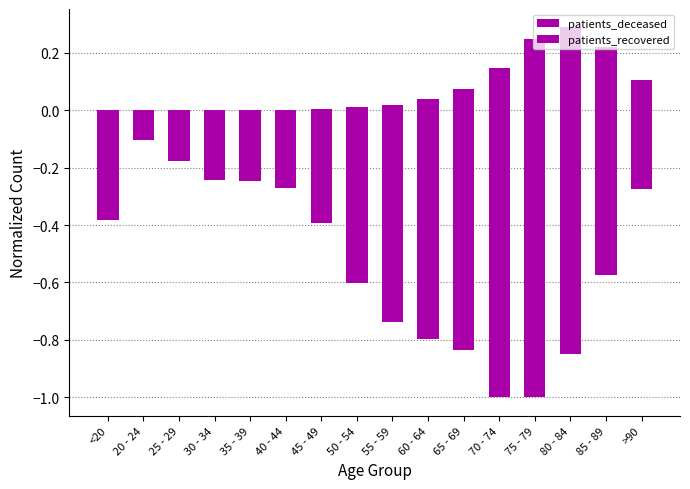

What is the value of the patients_recovered bar at the 16th from the left?

-0.3